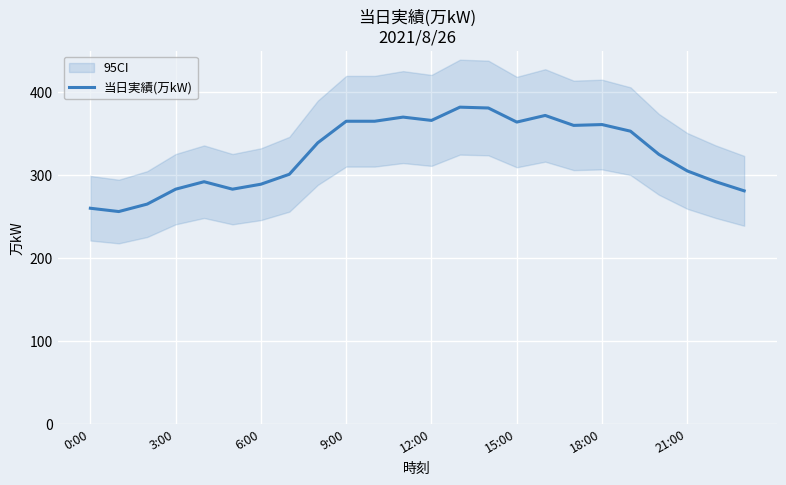

What is the label of the 16th point from the right?

8